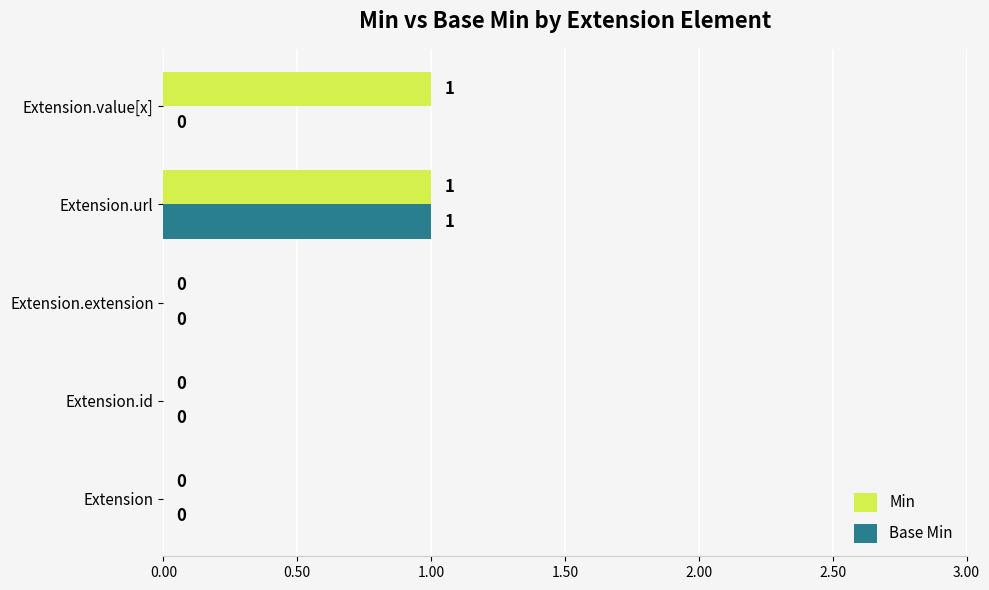

The Min series shows 2 at Extension.url. True or false?

False